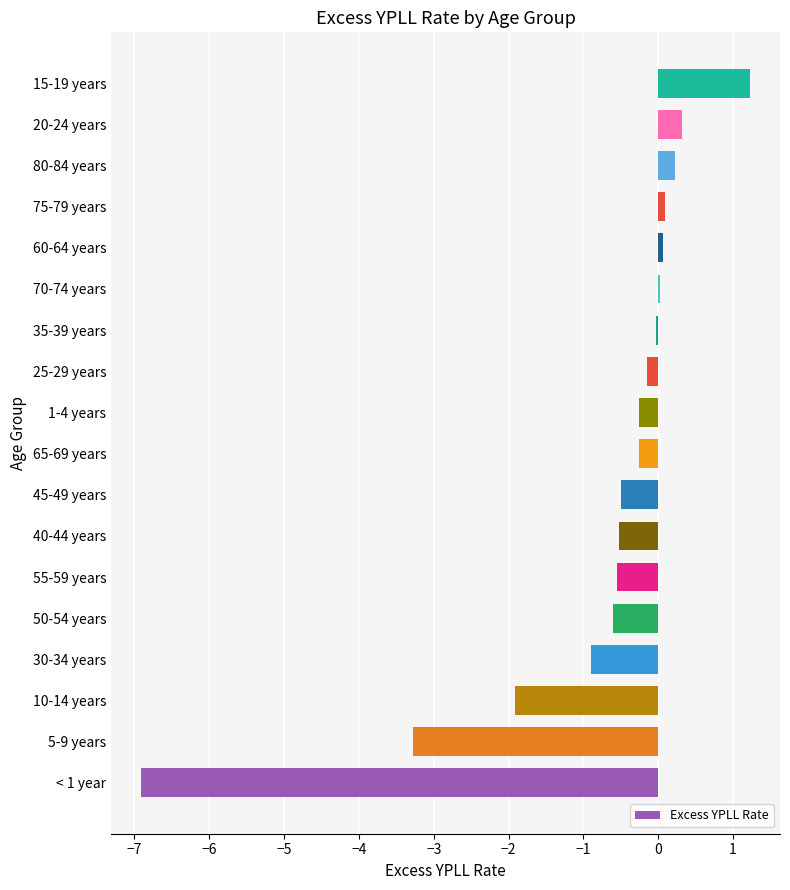

How many categories are shown in the chart?

18